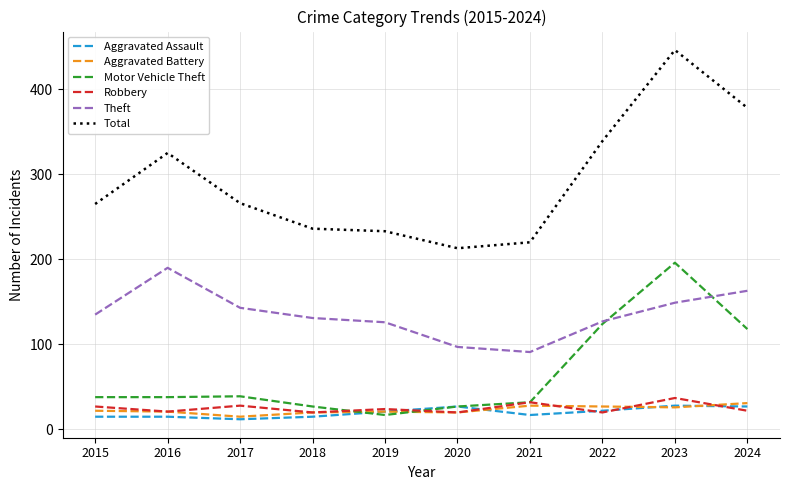

Which series has the largest range (max minus min)?

Total